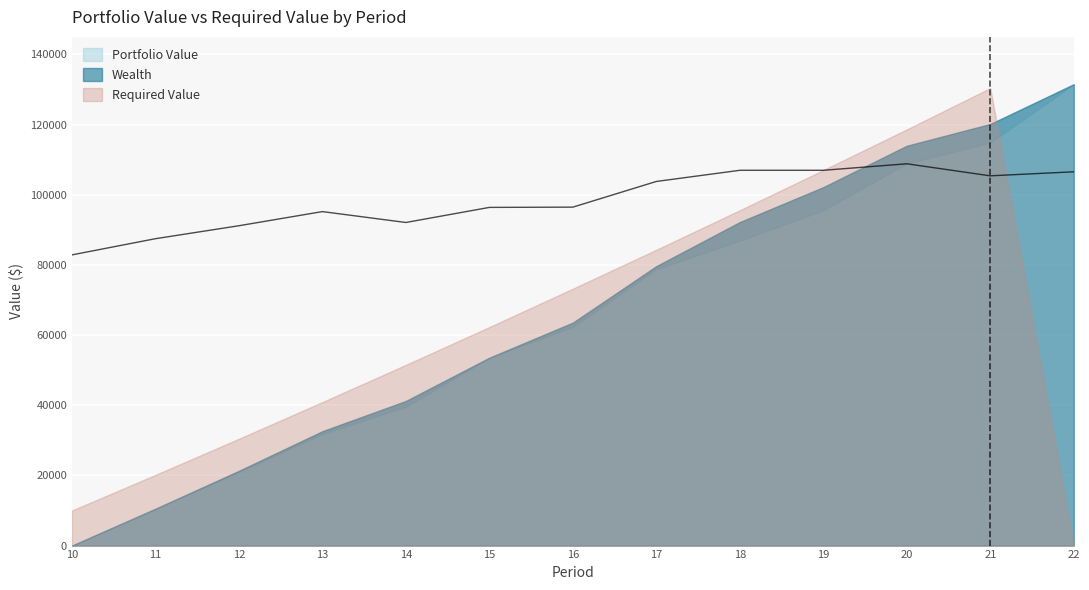

What value does the Wealth series have at 18?

92205.9